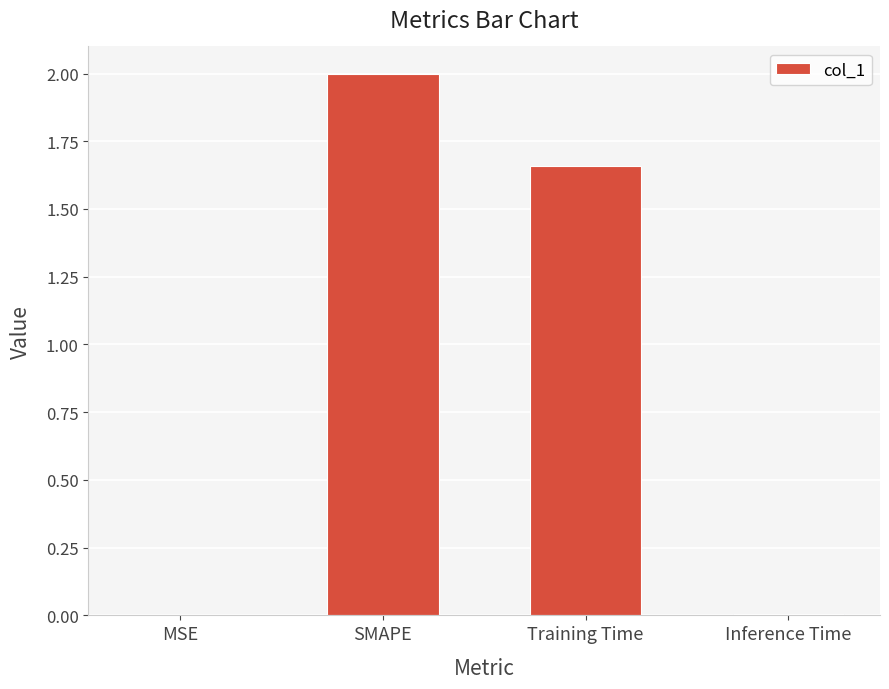

The chart shows a value of 0.5 at SMAPE. True or false?

False